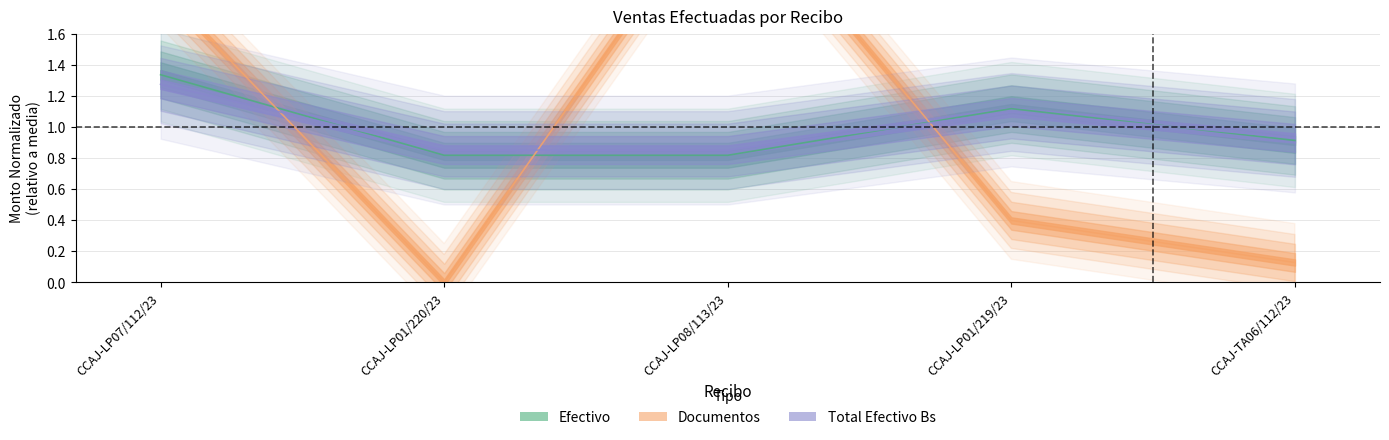

Read the Total Efectivo Bs value at CCAJ-LP01/220/23.

0.9